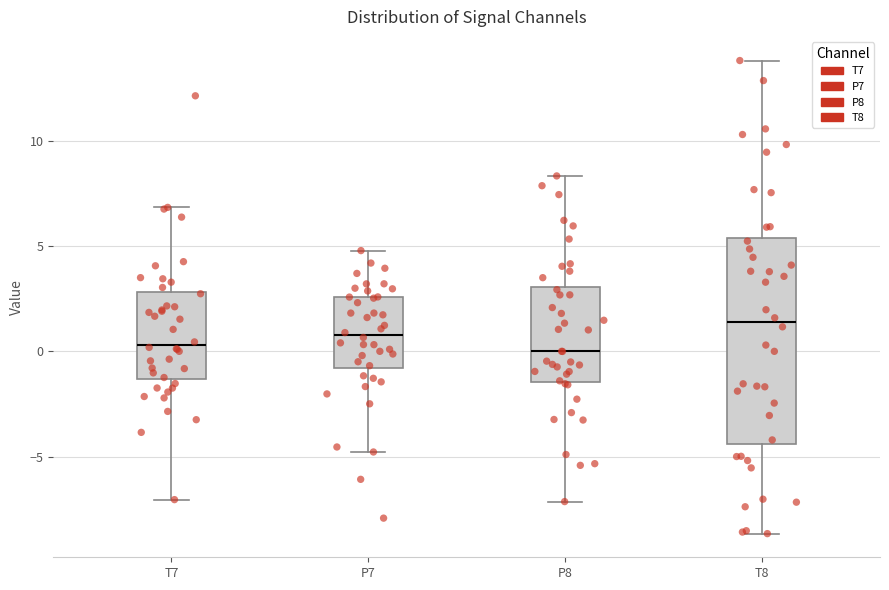

Where does the median line of the box for P8 sit on the y-axis? The values are not printed on the chart, so give them approximately, as read against the axis.

0.0